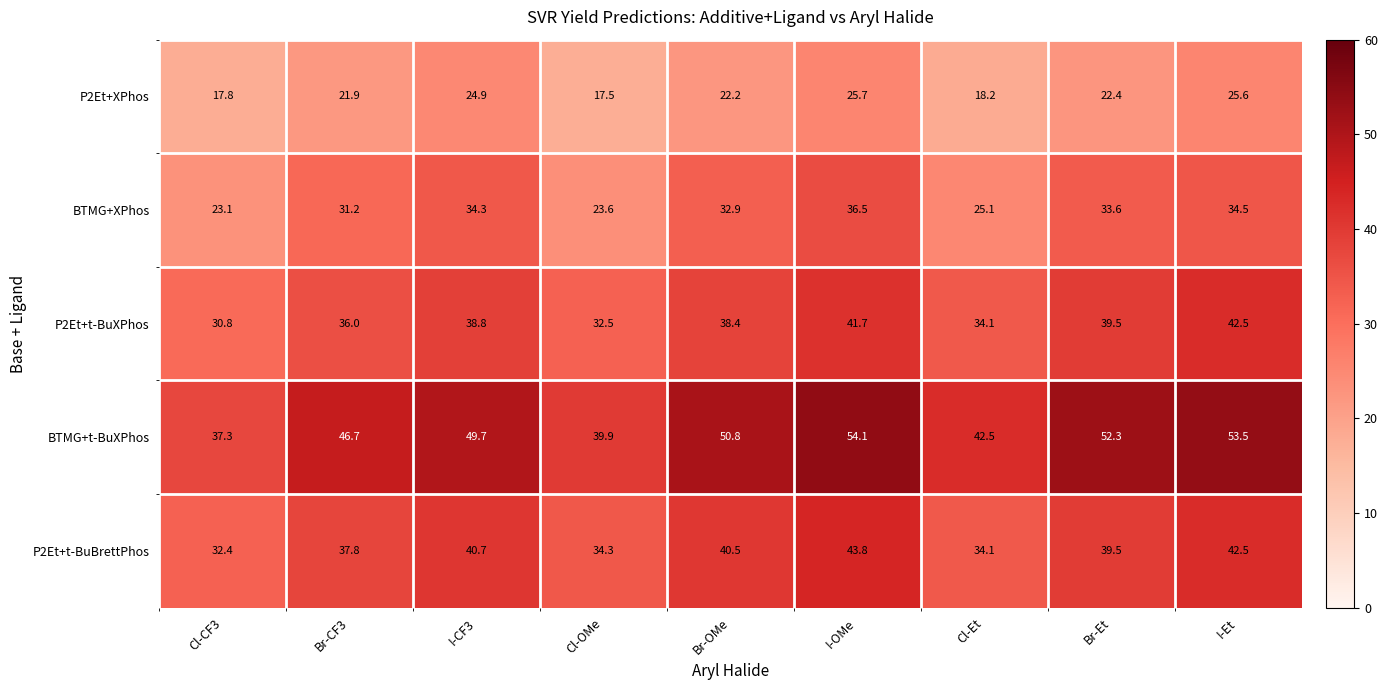

Rank the series by their maximum value, from lowest to highest.

P2Et+XPhos, BTMG+XPhos, P2Et+t-BuXPhos, P2Et+t-BuBrettPhos, BTMG+t-BuXPhos